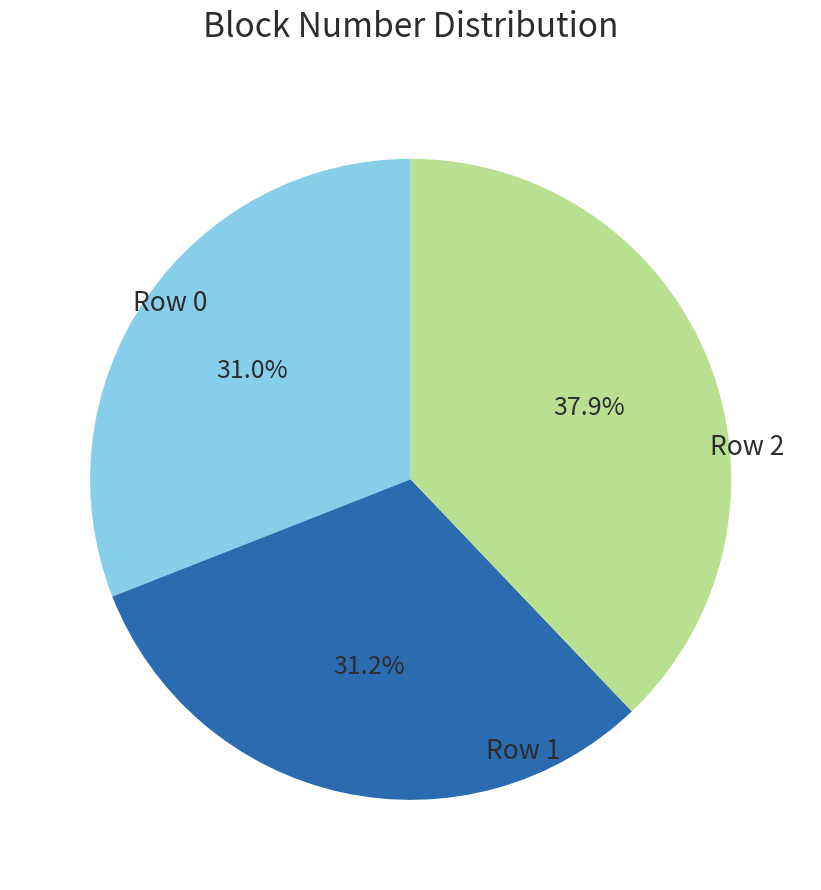

Is there a majority slice in this chart?

No